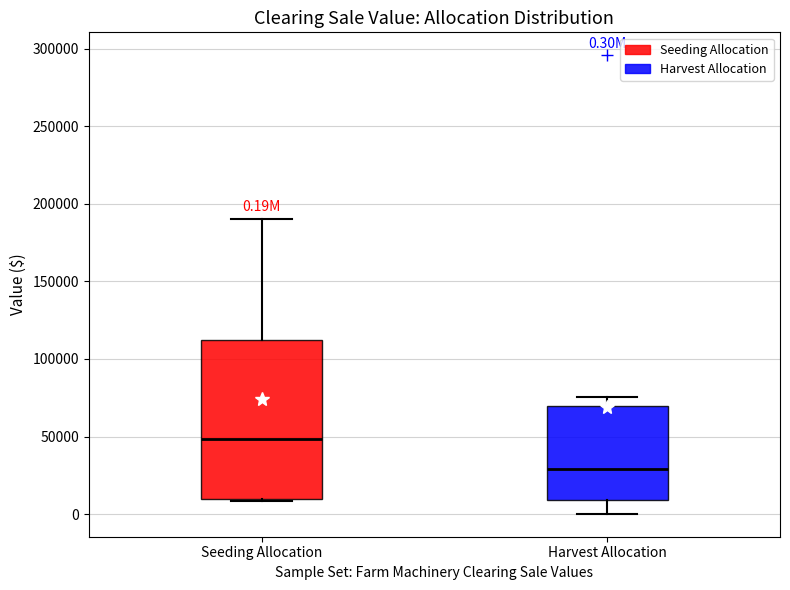

Which box has the highest median line?

Seeding Allocation